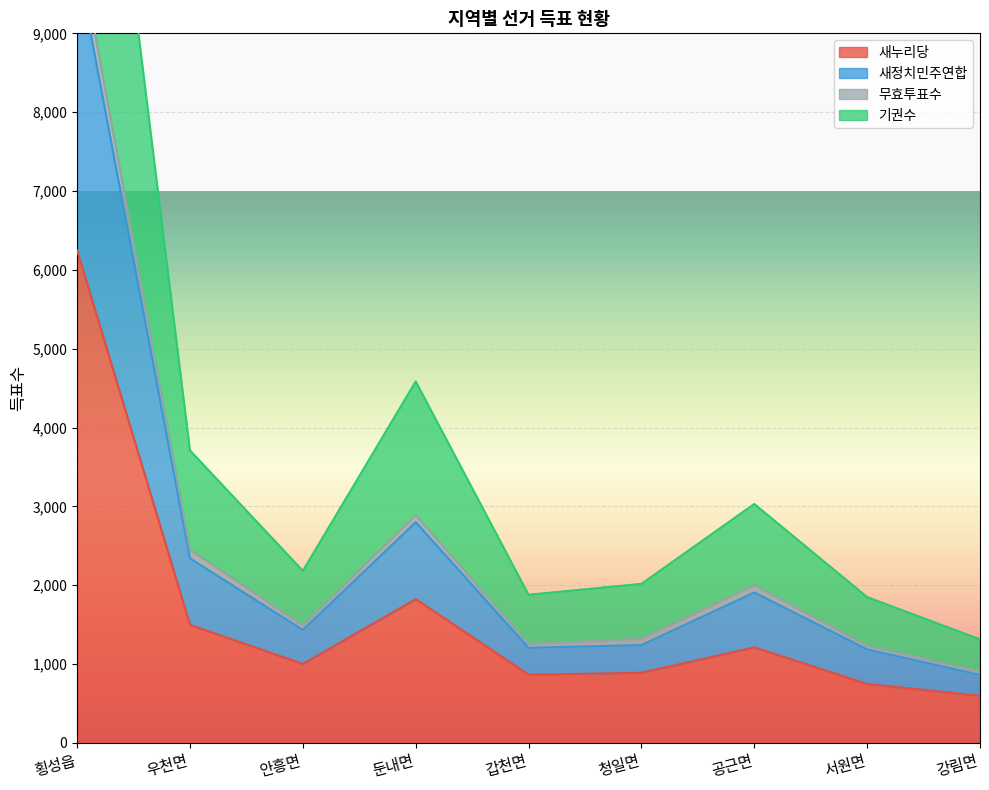

What is the label of the 2nd point from the right?

서원면